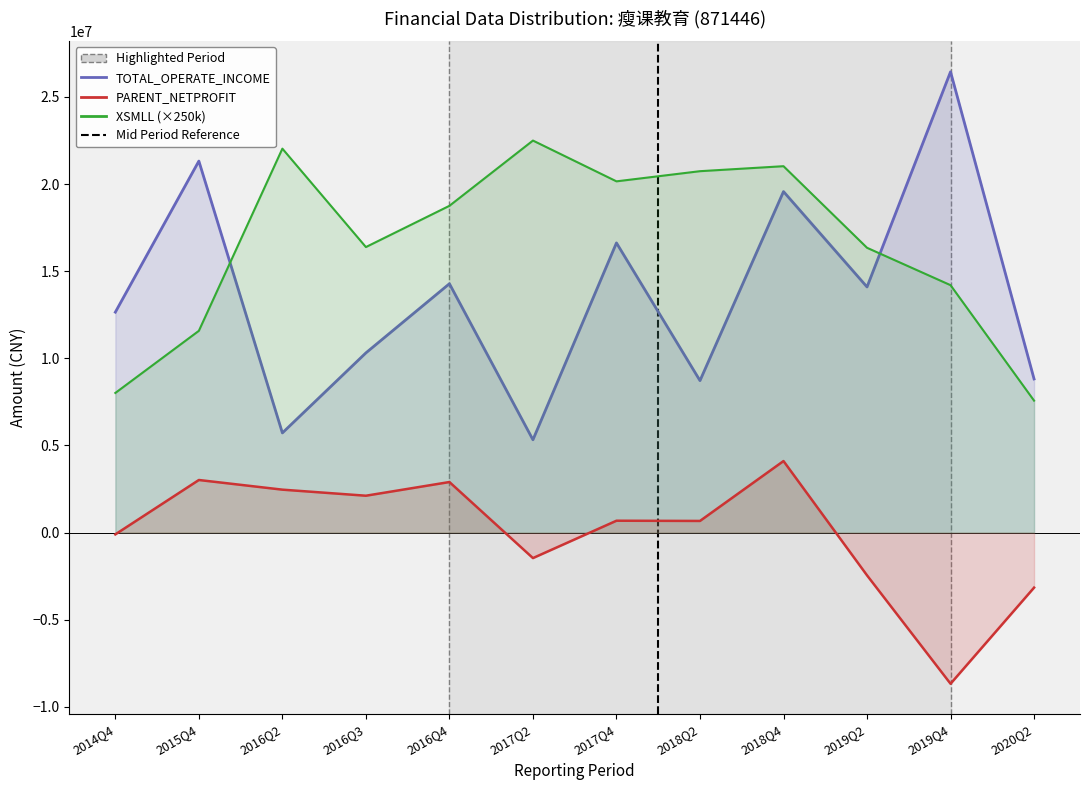

Which series has the largest total across all categories?

XSMLL (×250k)